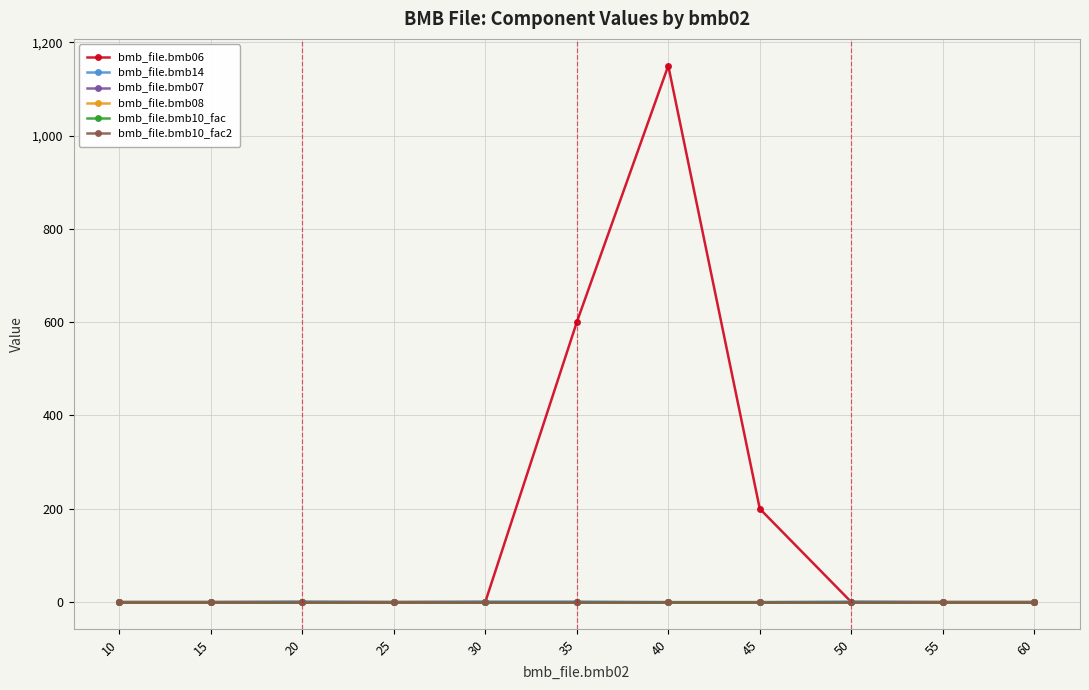

Which series changed the most between 20 and 55?

bmb_file.bmb14